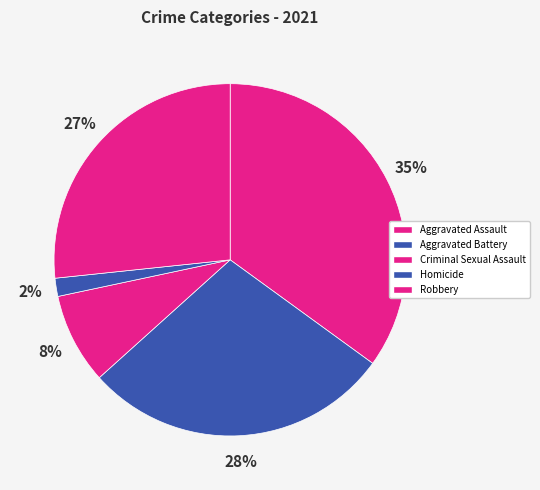

Does Robbery account for over 50% of the chart?

No